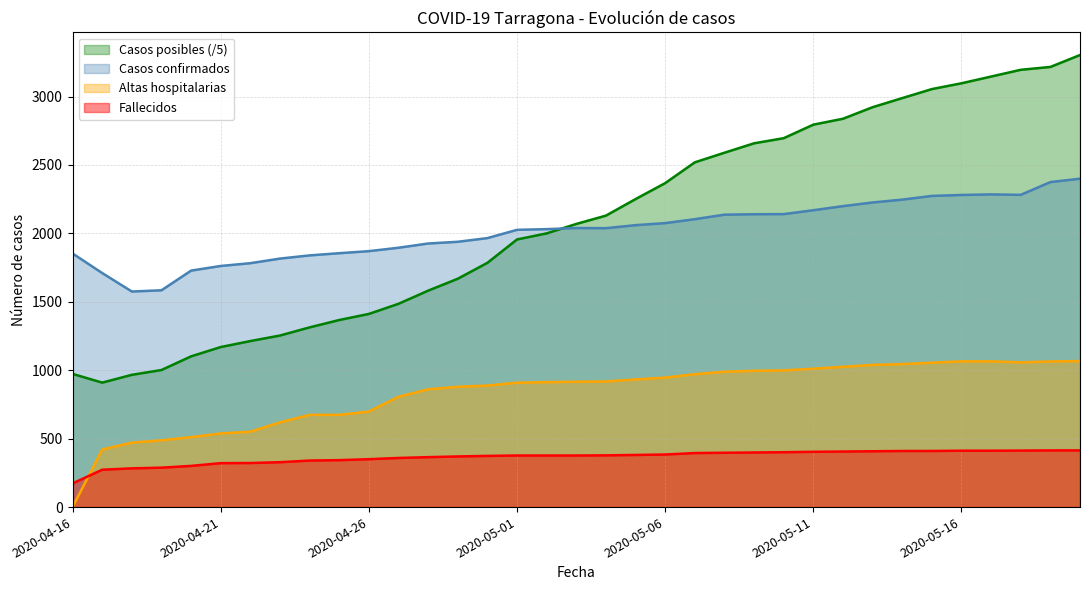

List the series in order of their peak value, lowest first.

Fallecidos, Altas hospitalarias, Casos confirmados, Casos posibles (/5)